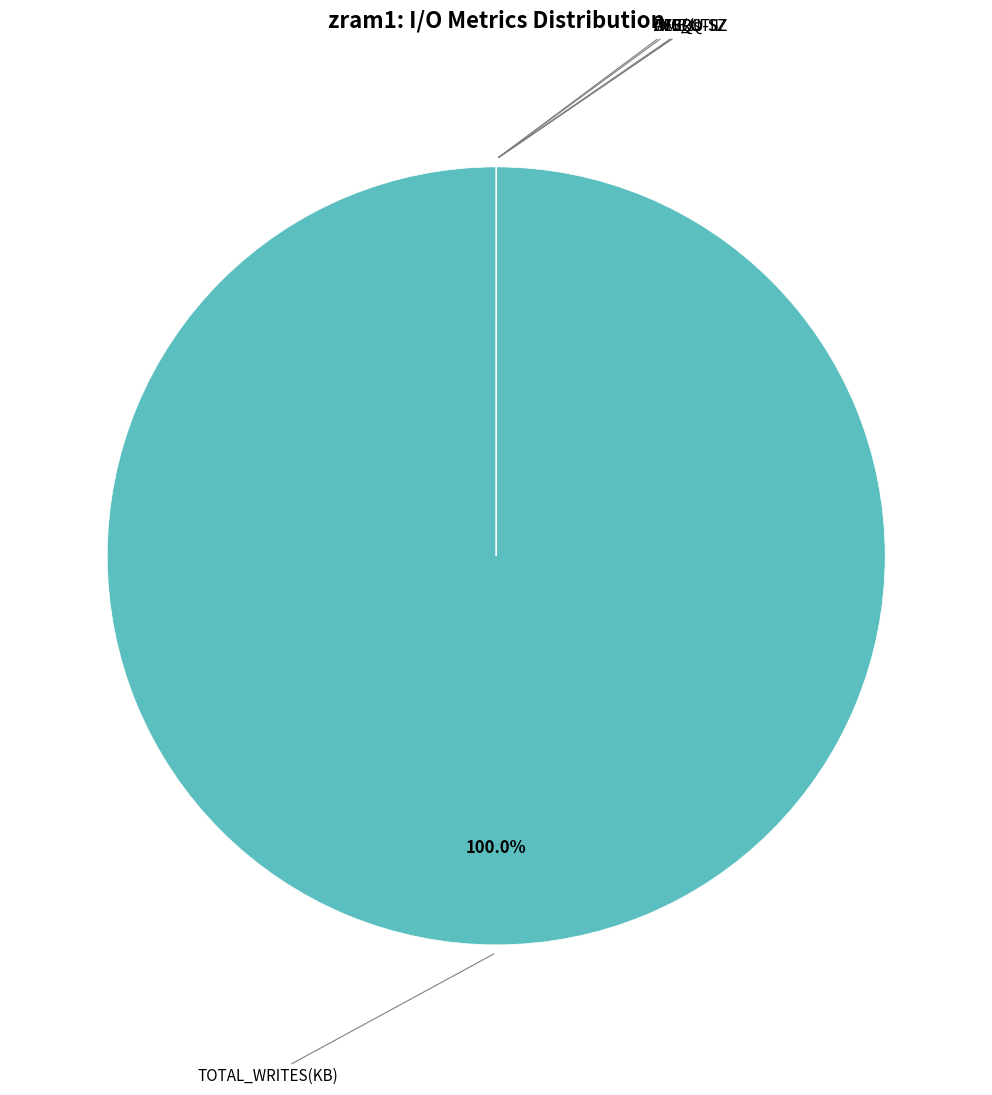

True or false: TOTAL_WRITES(KB) accounts for 100% of the total.

True